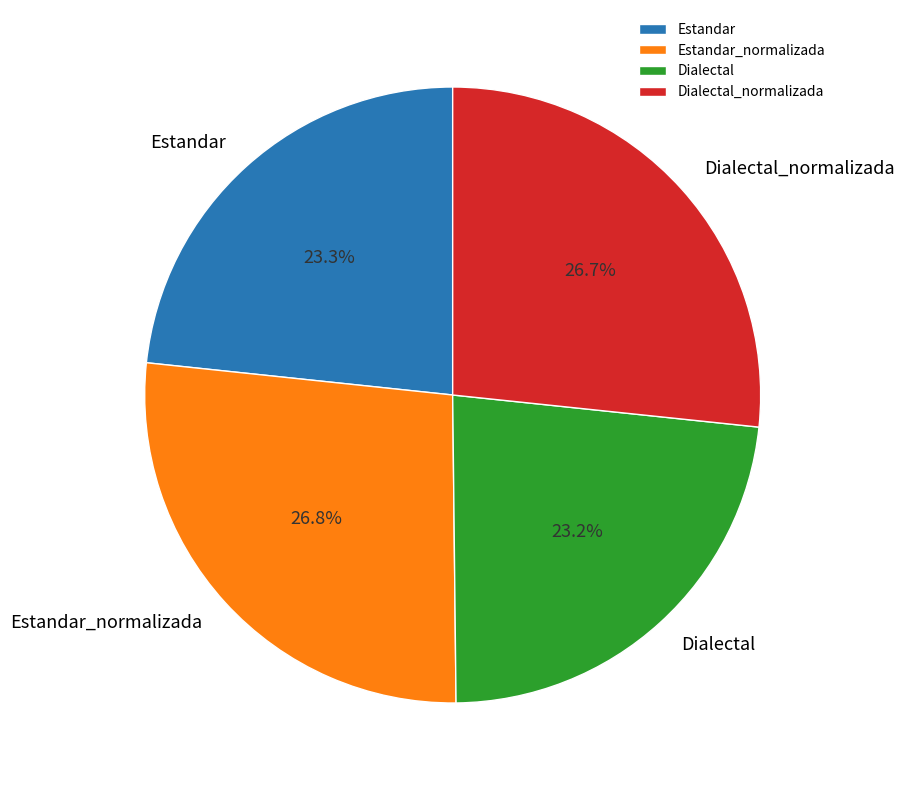

How many segments does this pie chart have?

4